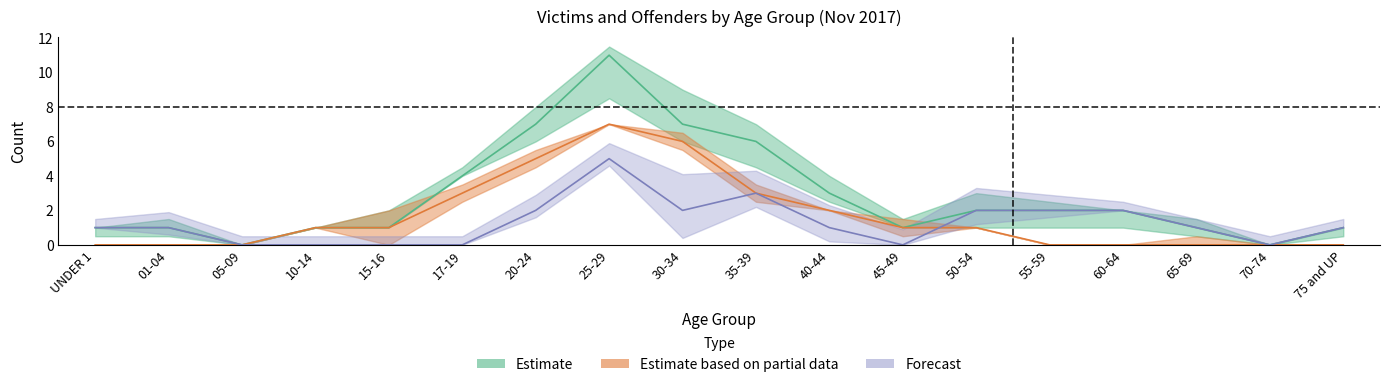

What is the difference between the maximum and minimum values in the RBSM series?

7